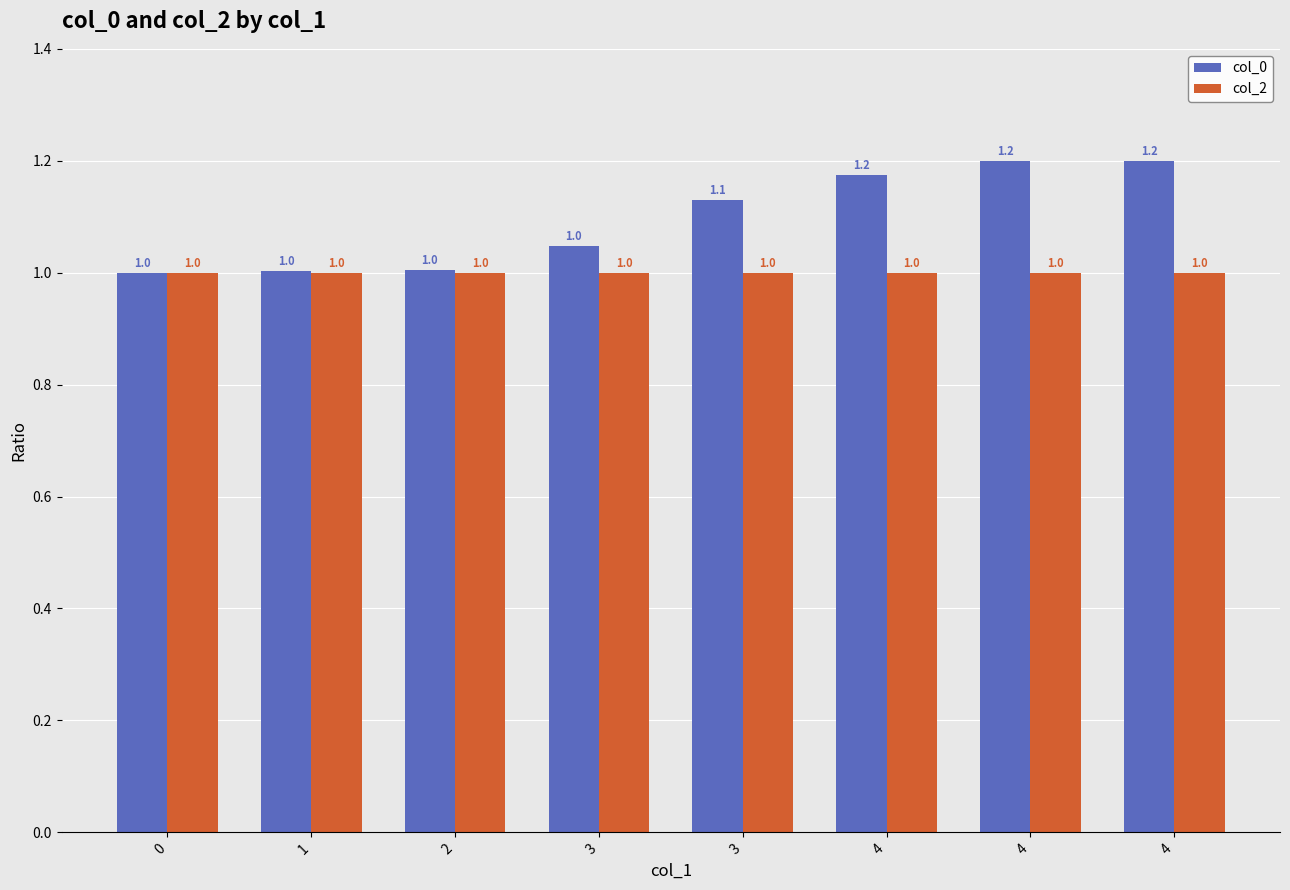

Is it true that col_2 equals 0.7 at 1?

False